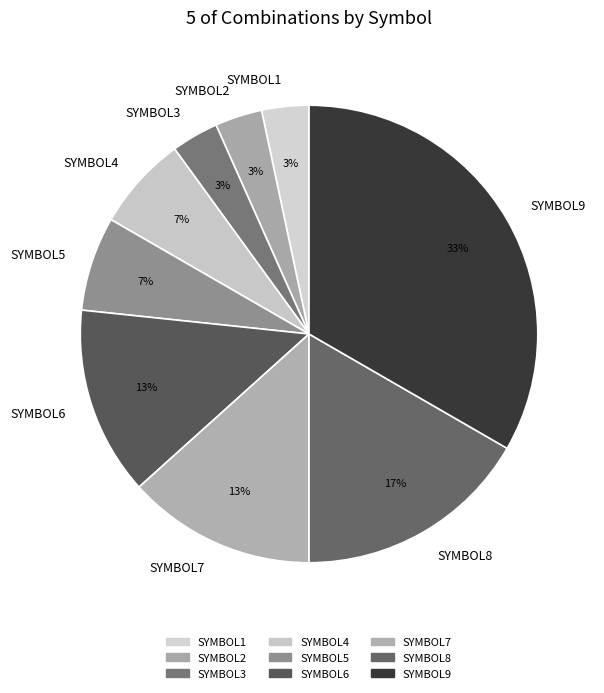

Approximately how many times larger is the value at SYMBOL4 compared to SYMBOL9?

0.2